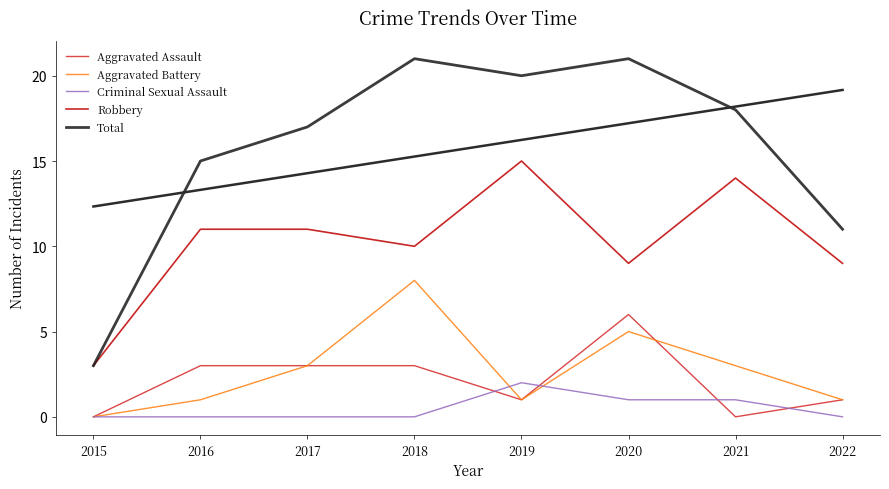

True or false: Aggravated Assault and Total intersect in this chart.

False